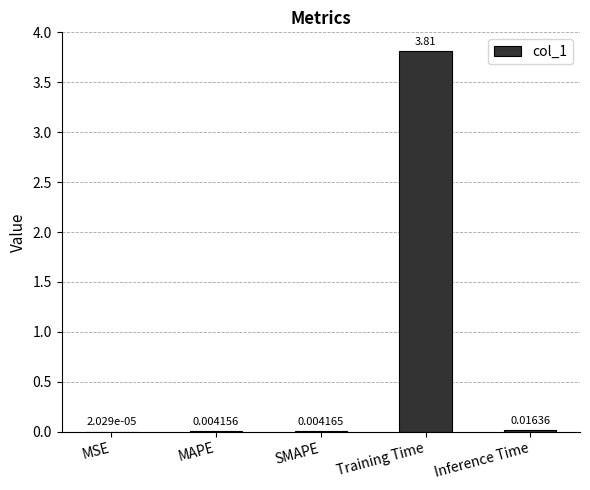

What is the sum of all values?

3.8